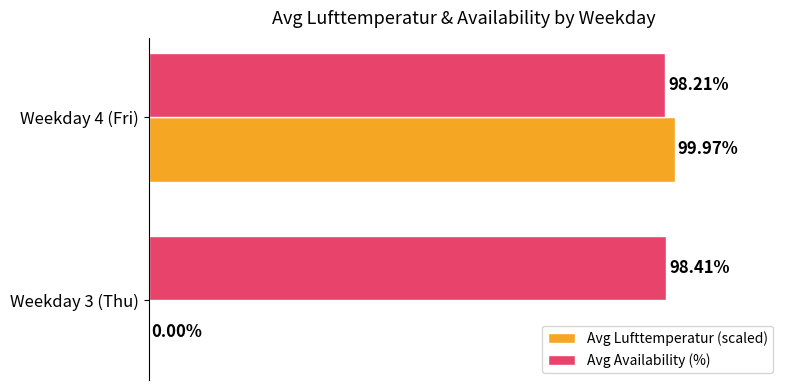

Between Weekday 3 (Thu) and Weekday 4 (Fri), which series saw the biggest shift?

Avg Lufttemperatur (scaled)